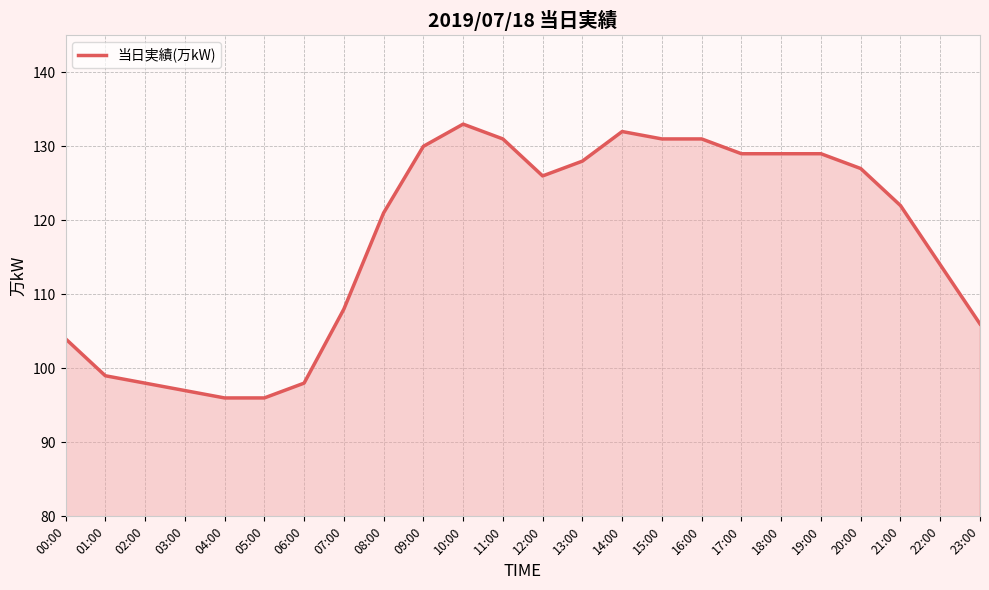

What is the change in value from 05:00 to 09:00?

+34